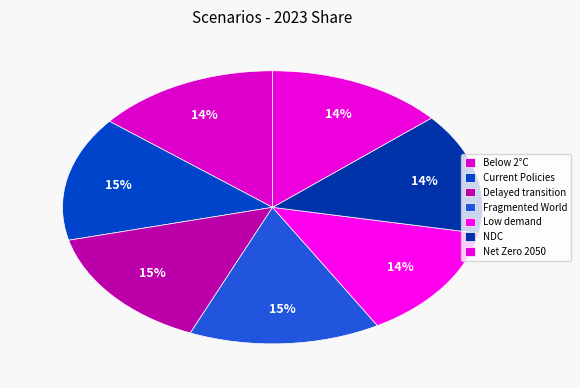

Rank the categories by value from highest to lowest.

Fragmented World, Delayed transition, Current Policies, Nationally Determined Contributions, Below 2°C, Net Zero 2050, Low demand